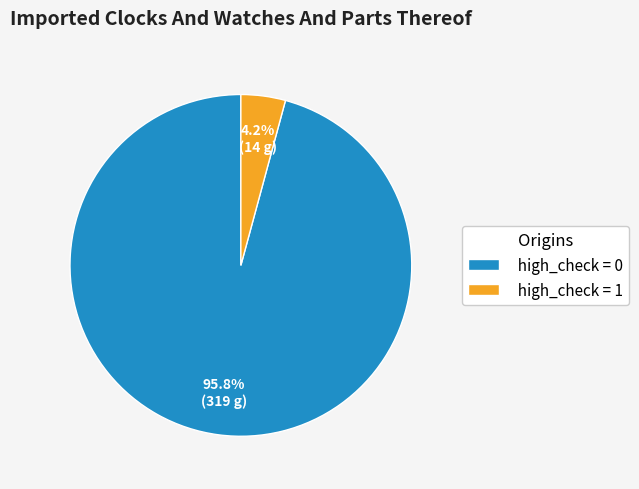

Do high_check = 0 and high_check = 1 together represent more than half of the pie?

Yes